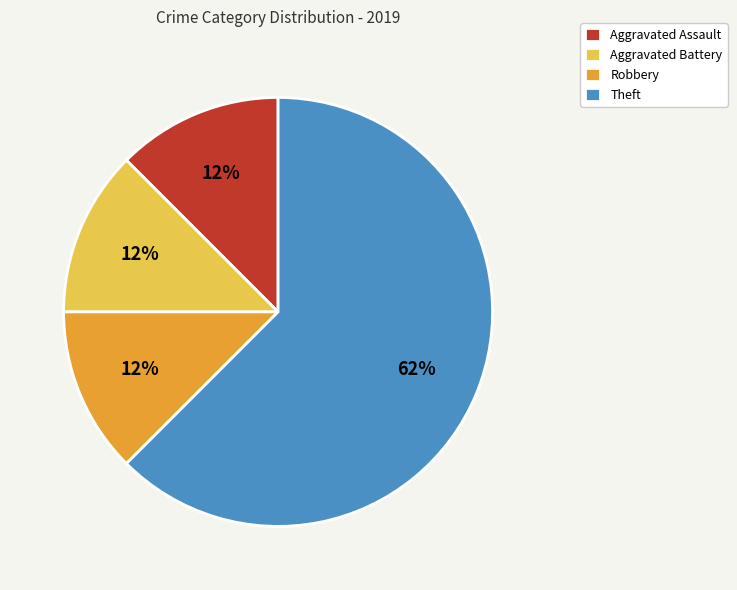

Does Theft represent more than half of the total?

Yes